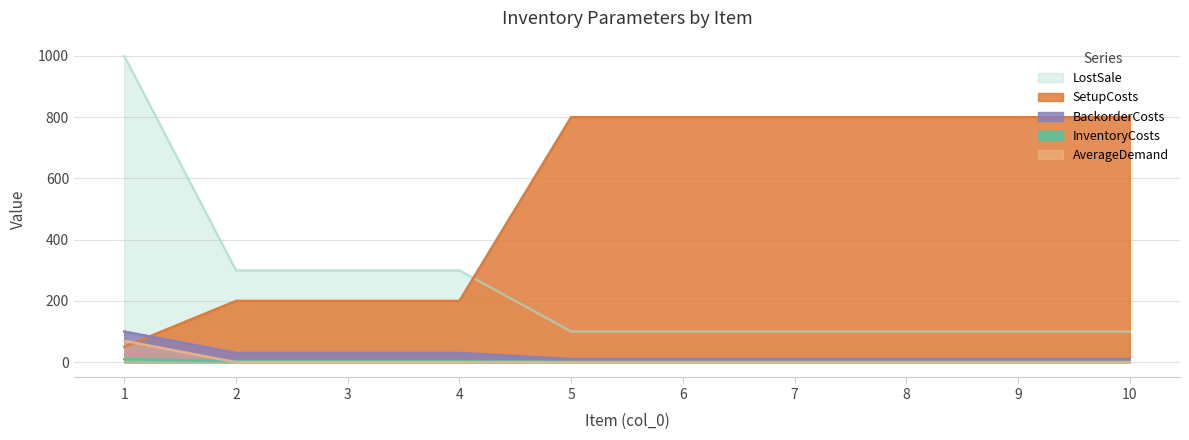

What is the sum of all LostSale values?

2500